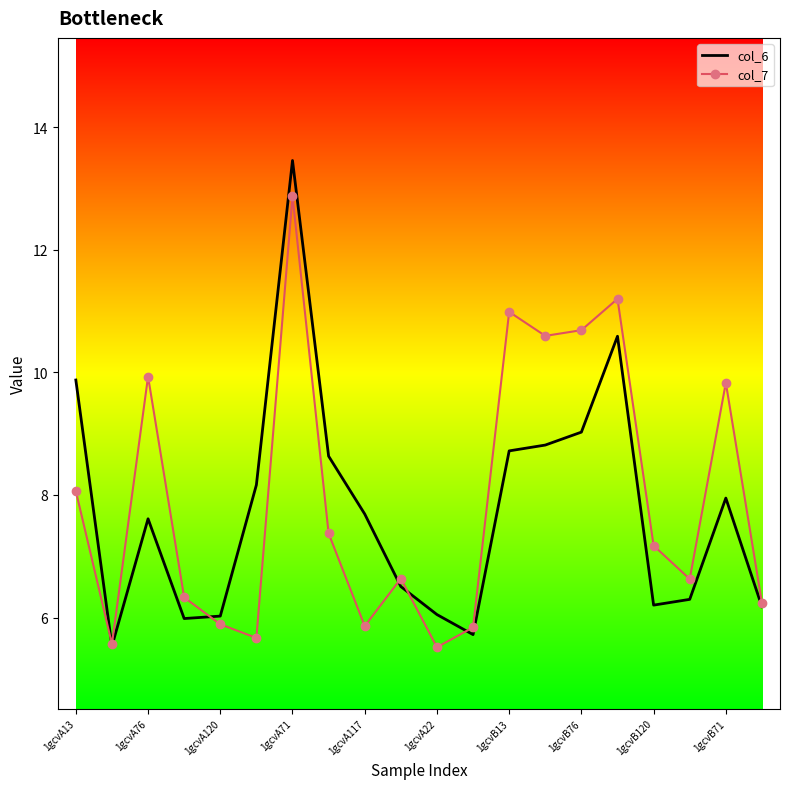

List the series in order of their peak value, highest first.

col_6, col_7